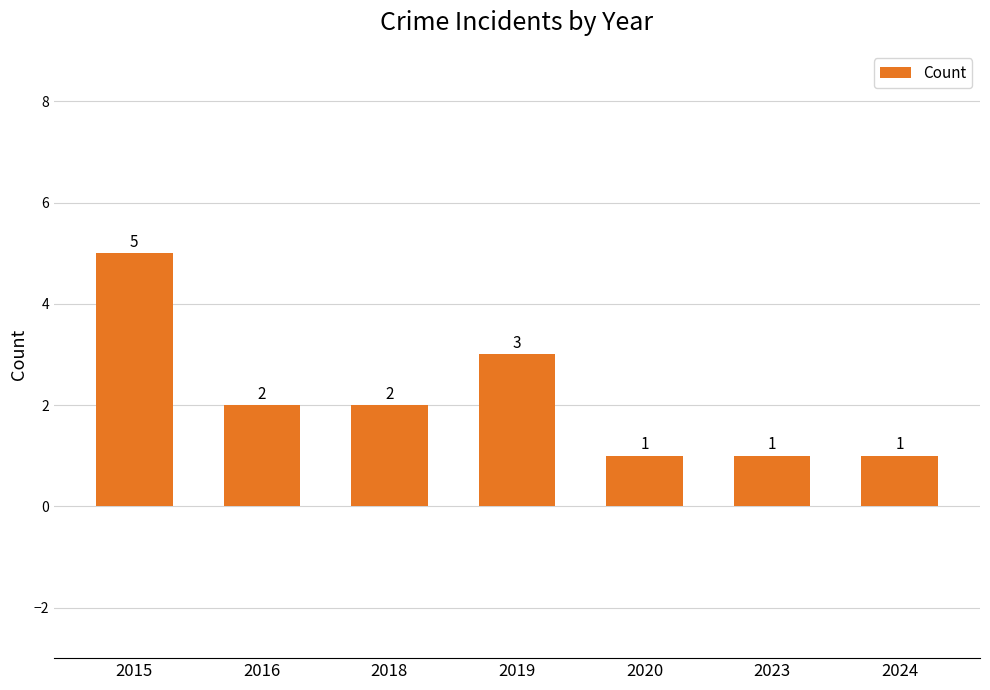

Between 2020 and 2018, which is larger?

2018